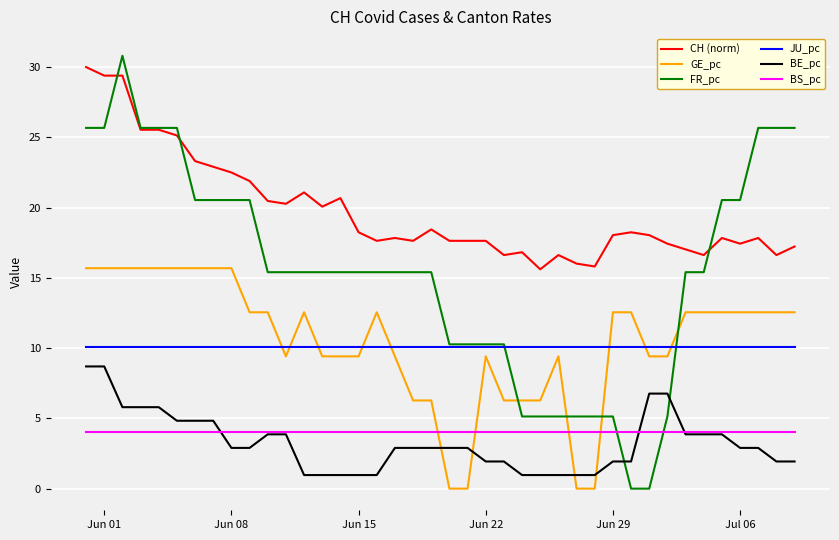

Which series has the widest spread of values?

FR_pc